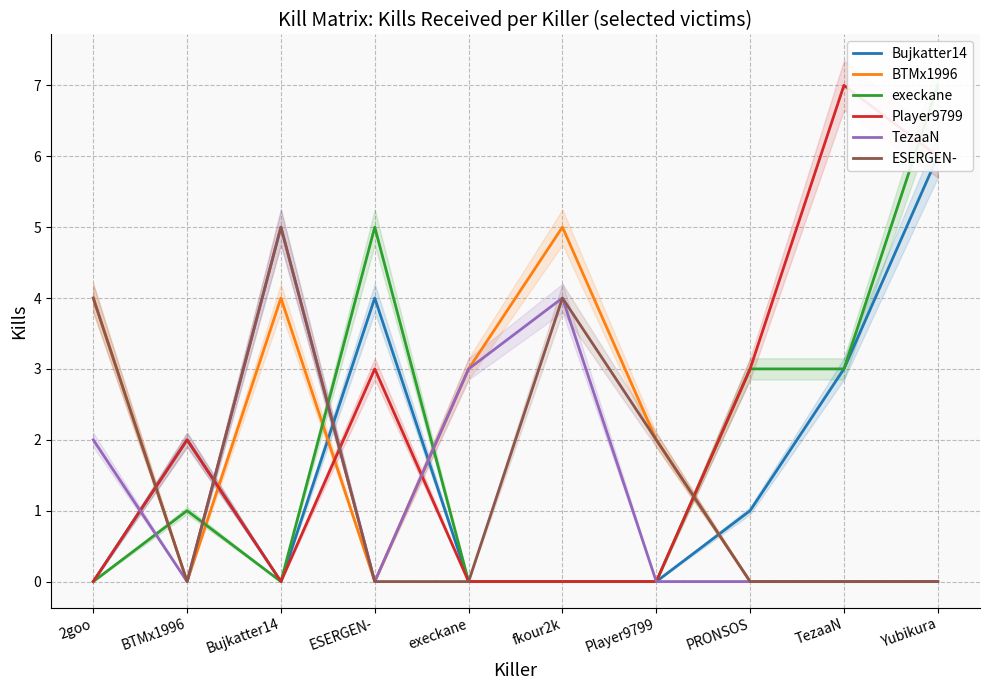

How many series are shown in this chart?

6